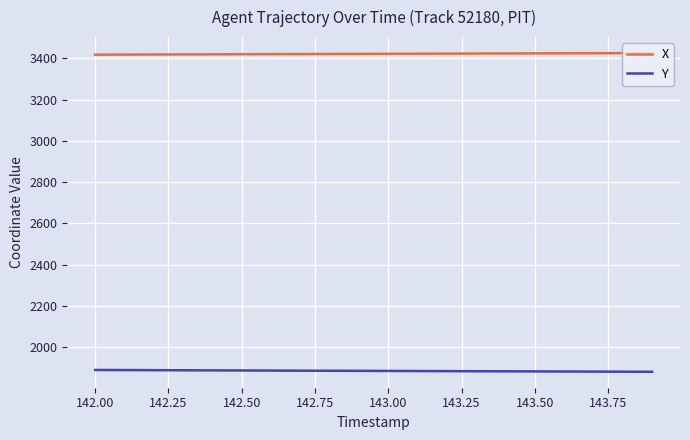

List the series in order of their overall mean, lowest first.

Y, X